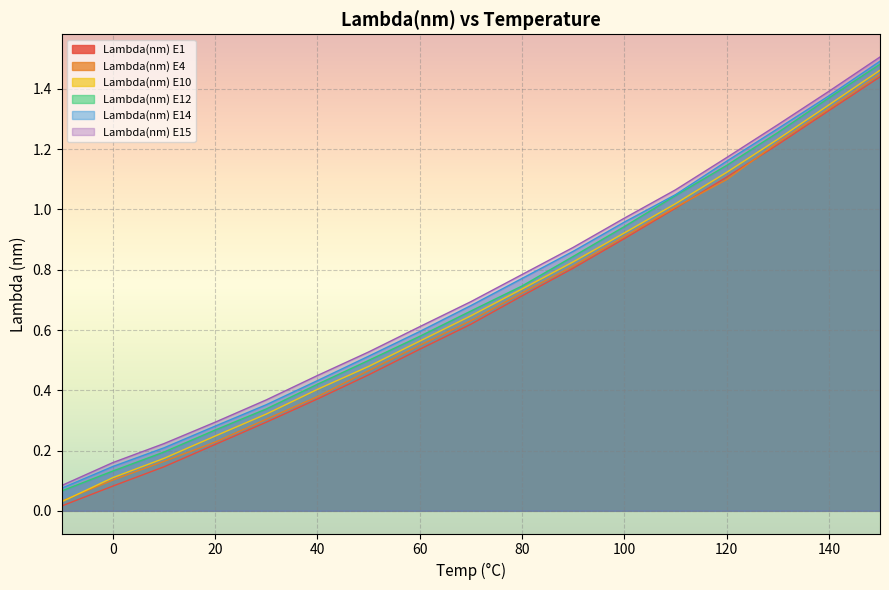

Which series has the largest total across all categories?

Lambda(nm) E15